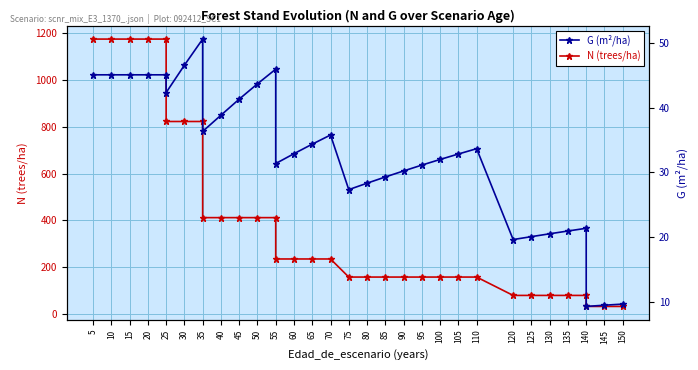

At 35, list the series in order from smallest to largest.

G (m²/ha), N (trees/ha)